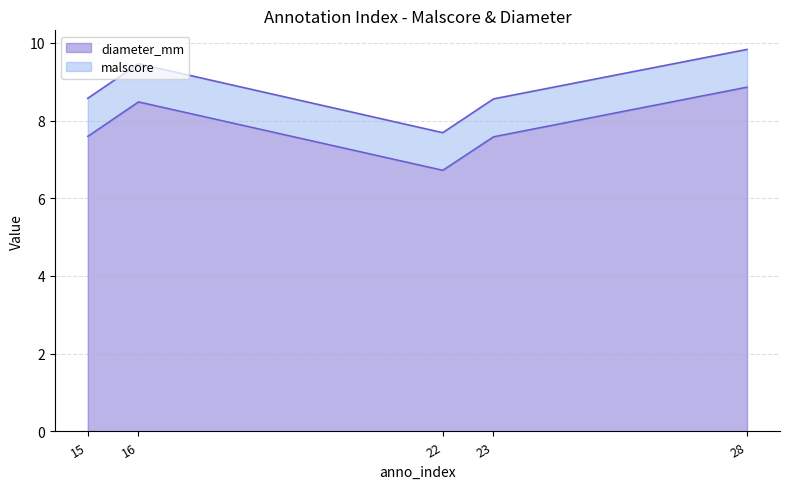

How many interior local valleys (lower than both neighbors) does the data have?

1